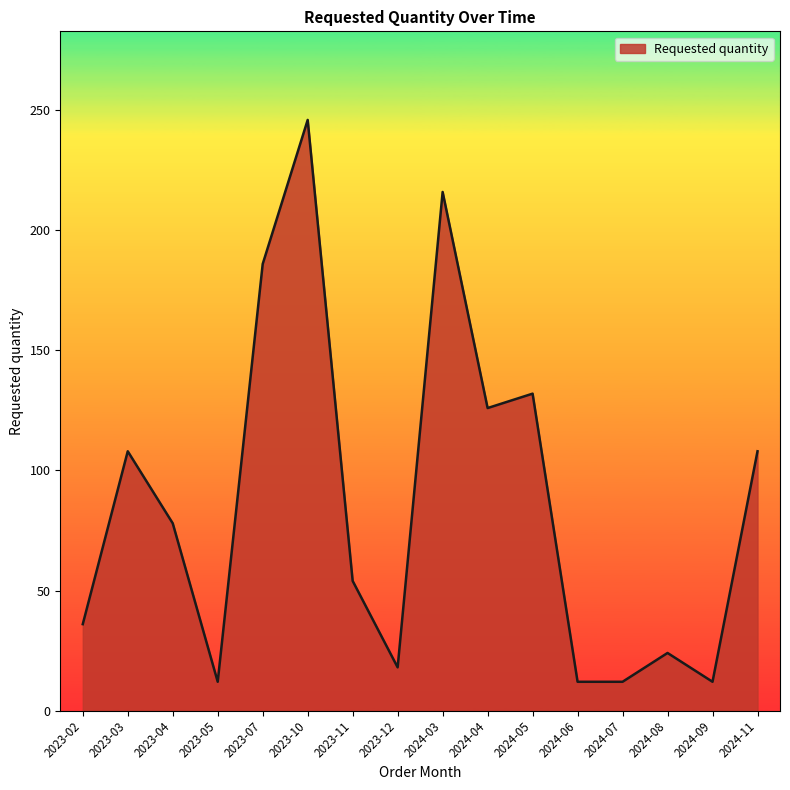

What is the change in value from 2023-11 to 2024-03?

+162